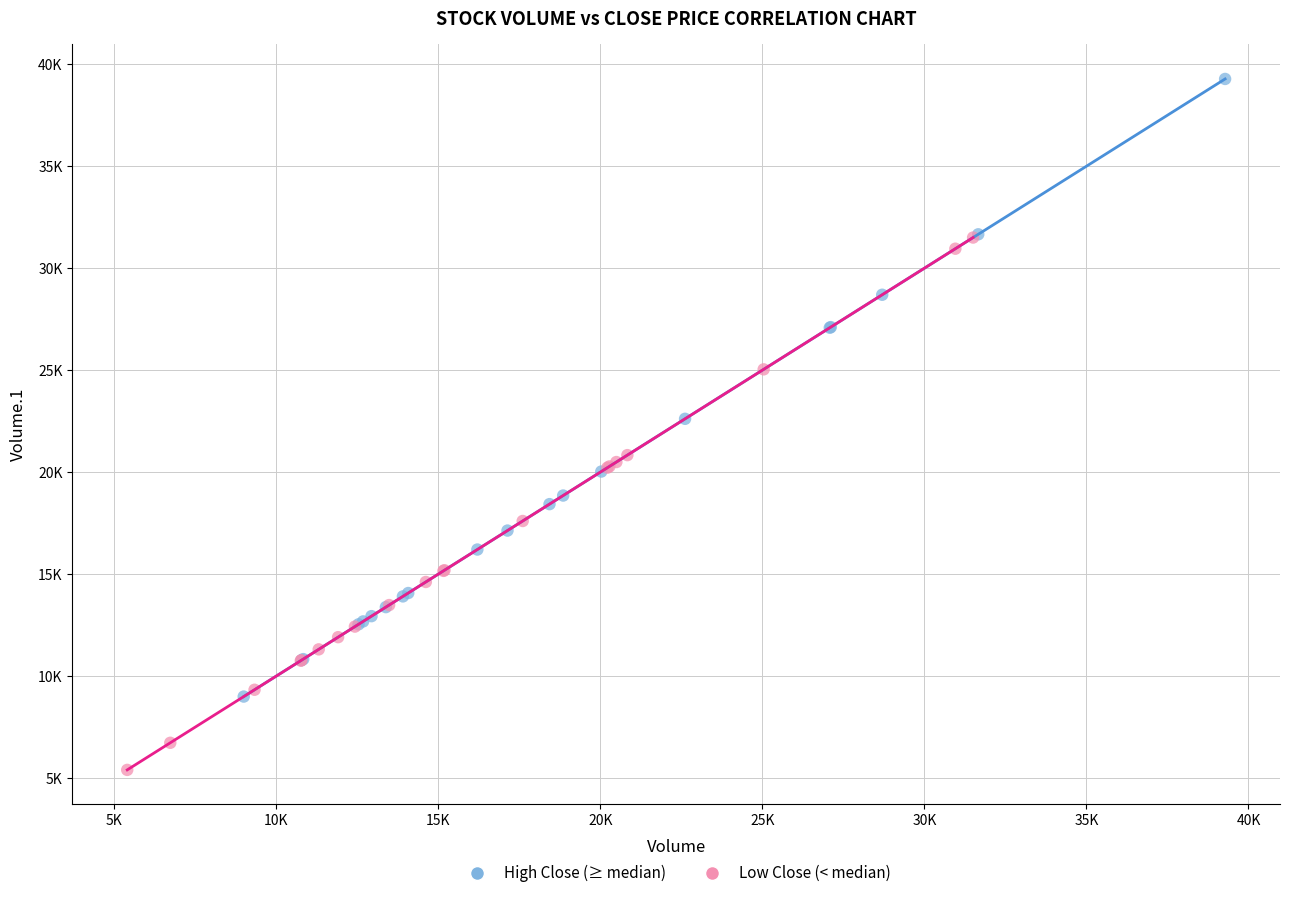

Which series has the largest Y range (max minus min)?

High Close (≥ median)